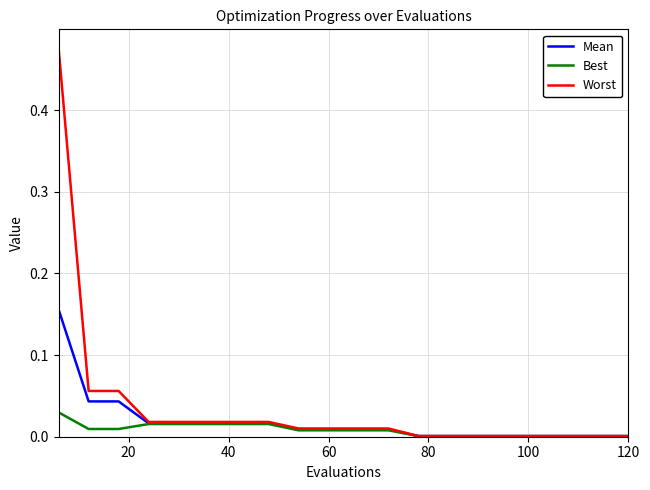

List the series in order of their peak value, highest first.

Worst, Mean, Best